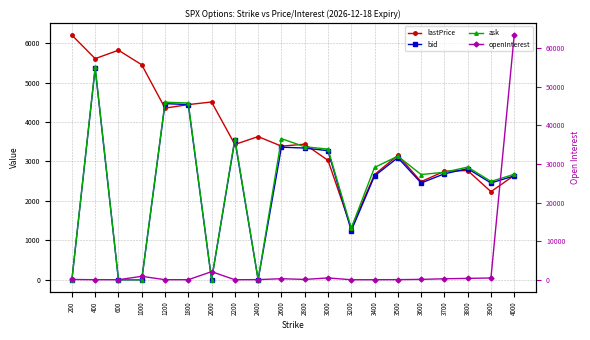

How many intersections are there between ask and lastPrice?

13